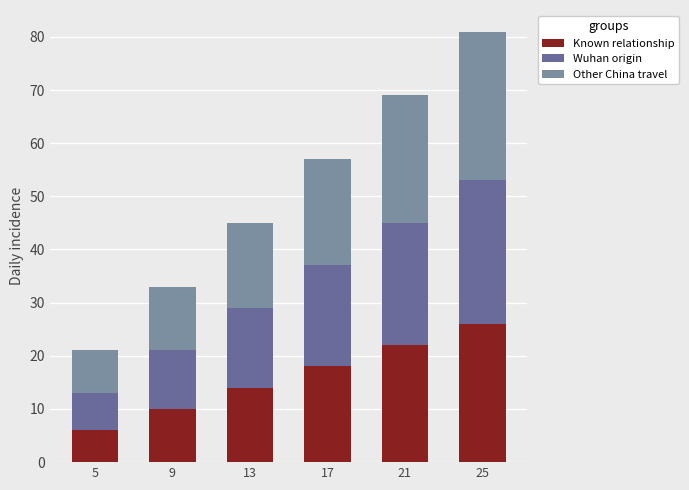

How many categories are shown in the chart?

6